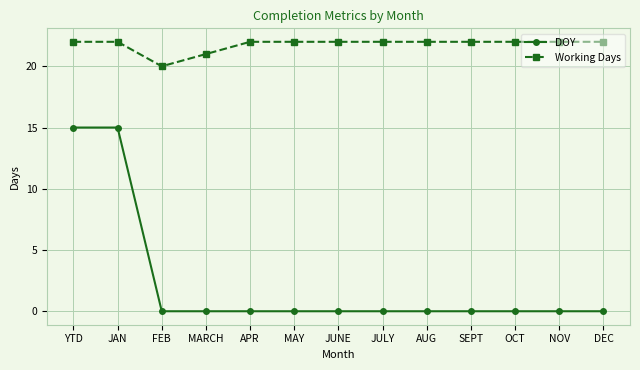

Rank the series by their average value, from highest to lowest.

Working Days, DOY